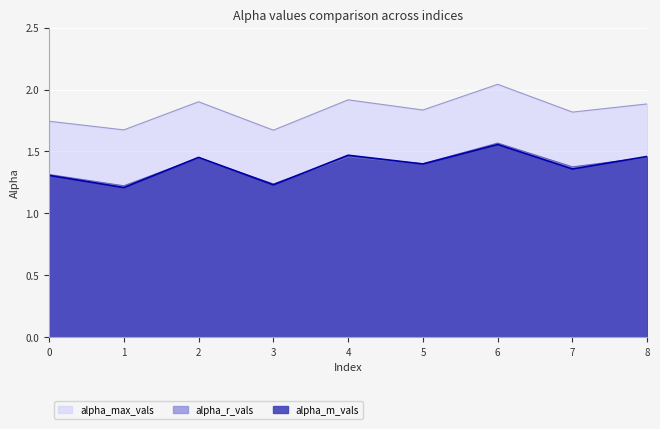

True or false: alpha_max_vals has more than 1 interior local peaks.

True